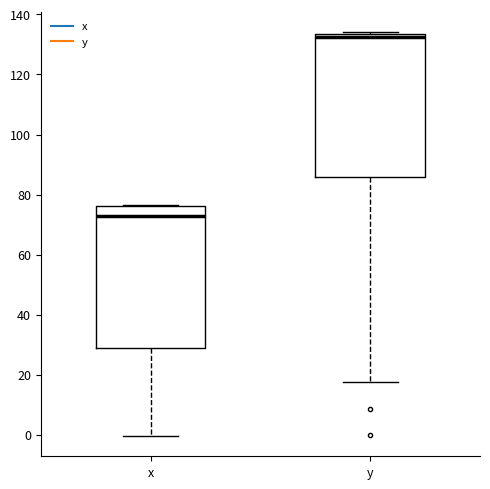

Reading left to right, read every box against the y-axis: the position of its median line, the range the box covers, and the ends of its whiskers. The values are not printed on the chart, so give them approximately, as read against the axis.

x: median 72, box 30 to 76, whiskers 0 to 76
y: median 132, box 86 to 134, whiskers 18 to 134 (just above the box's upper edge)